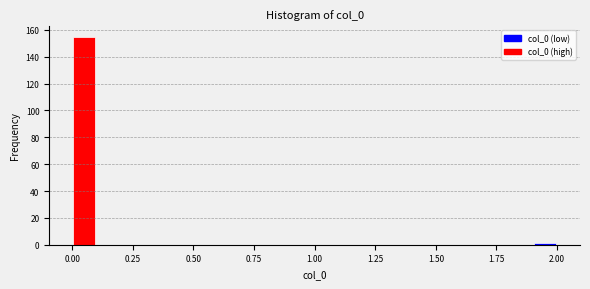

Read against the x-axis, roughly where is the centre of the tallest bar?

0.05